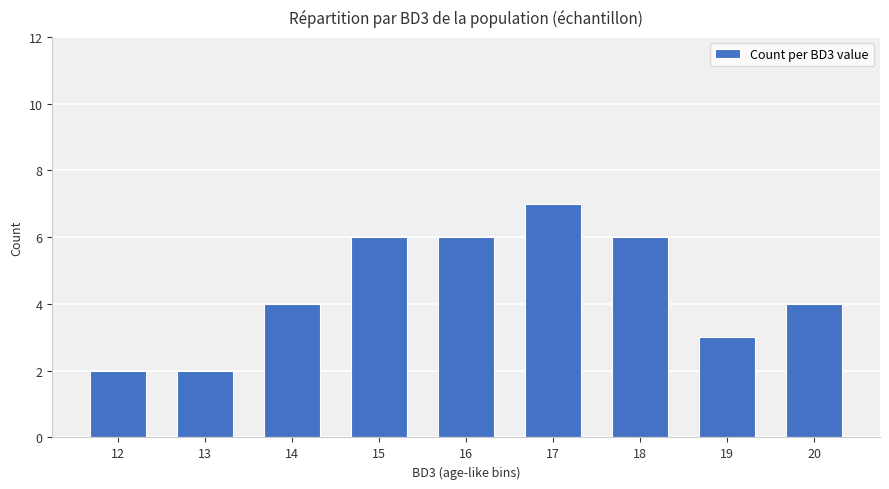

What is the maximum value shown in the chart?

7